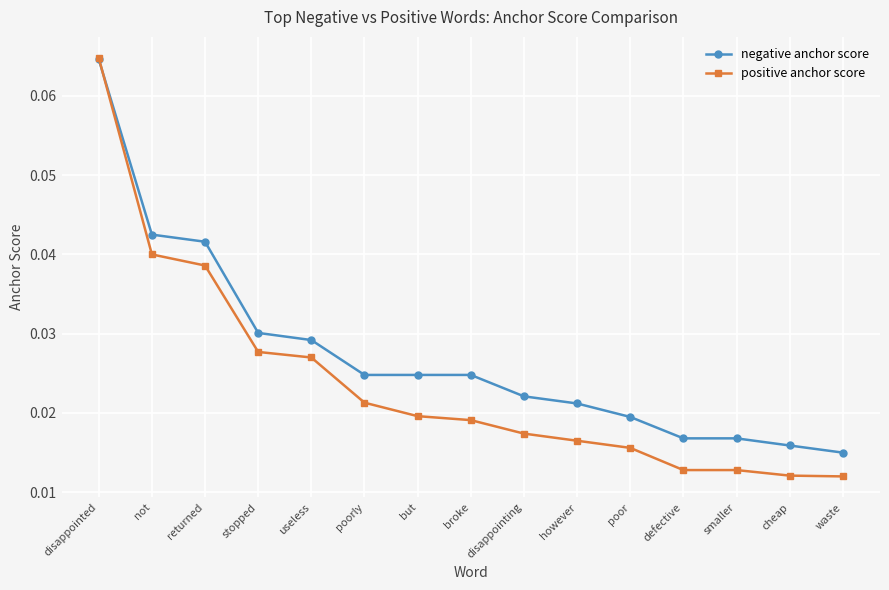

List the series in order of their overall mean, lowest first.

positive anchor score, negative anchor score